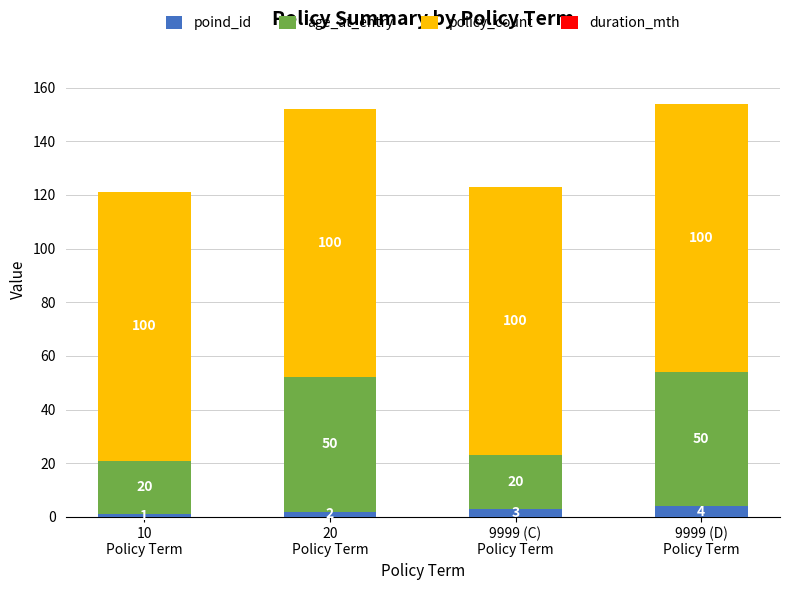

What is the sum of all poind_id values?

10